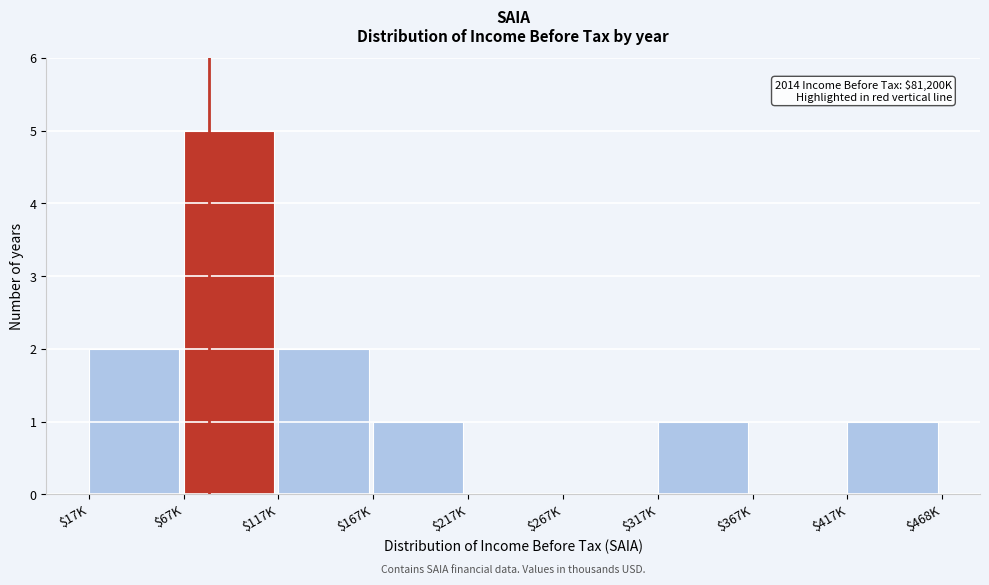

What is the sum of all values?

12